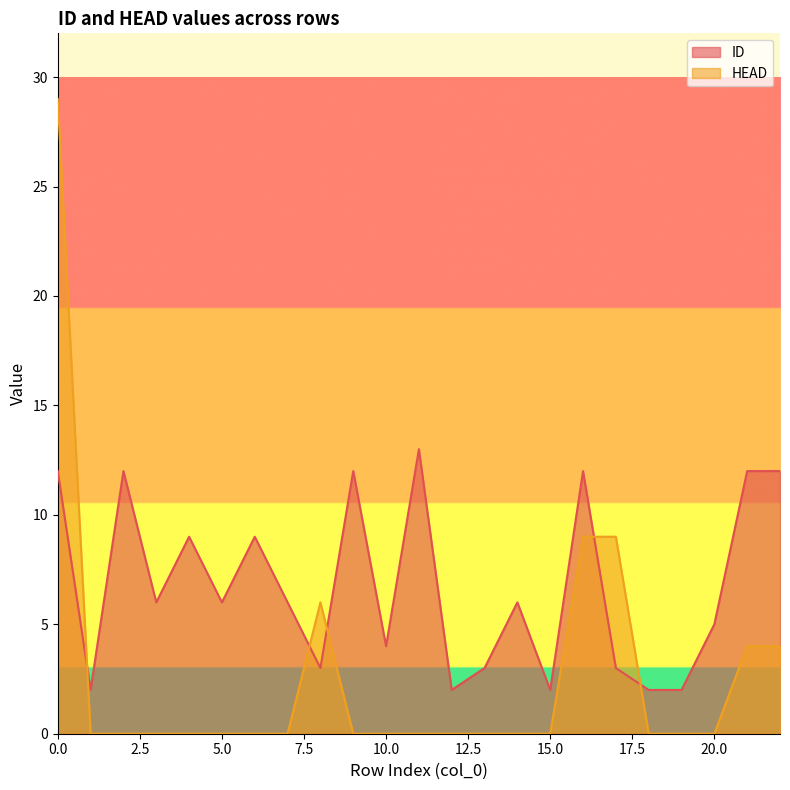

The ID series shows 16 at 22. True or false?

False